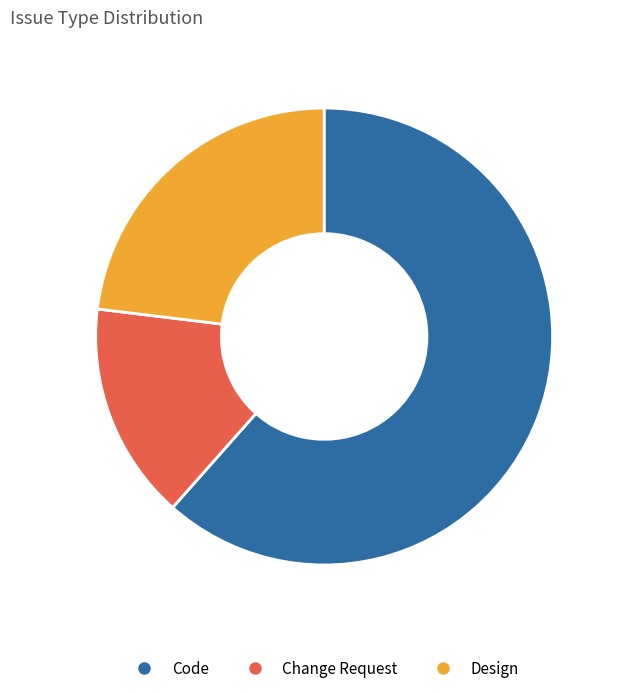

Is the sum of Code and Design greater than half?

Yes